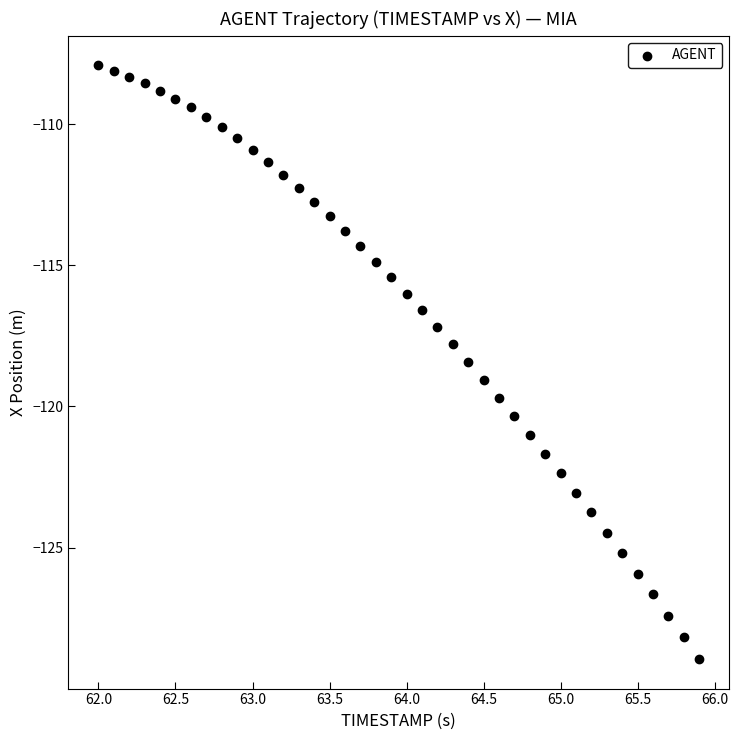

What is the range of Y values (max minus min)?

21.0